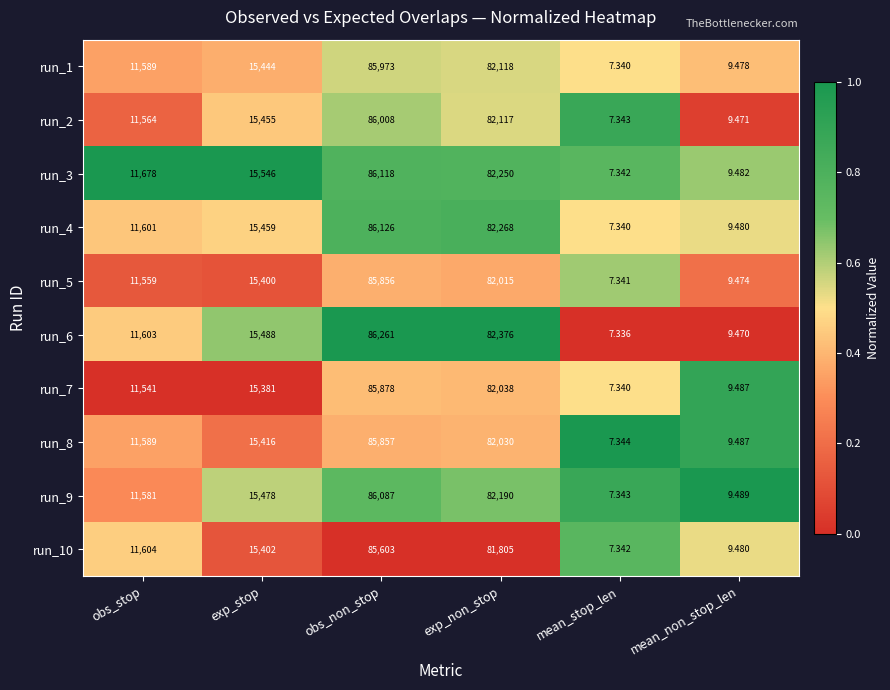

Between exp_stop and obs_non_stop, which series saw the biggest shift?

run_6